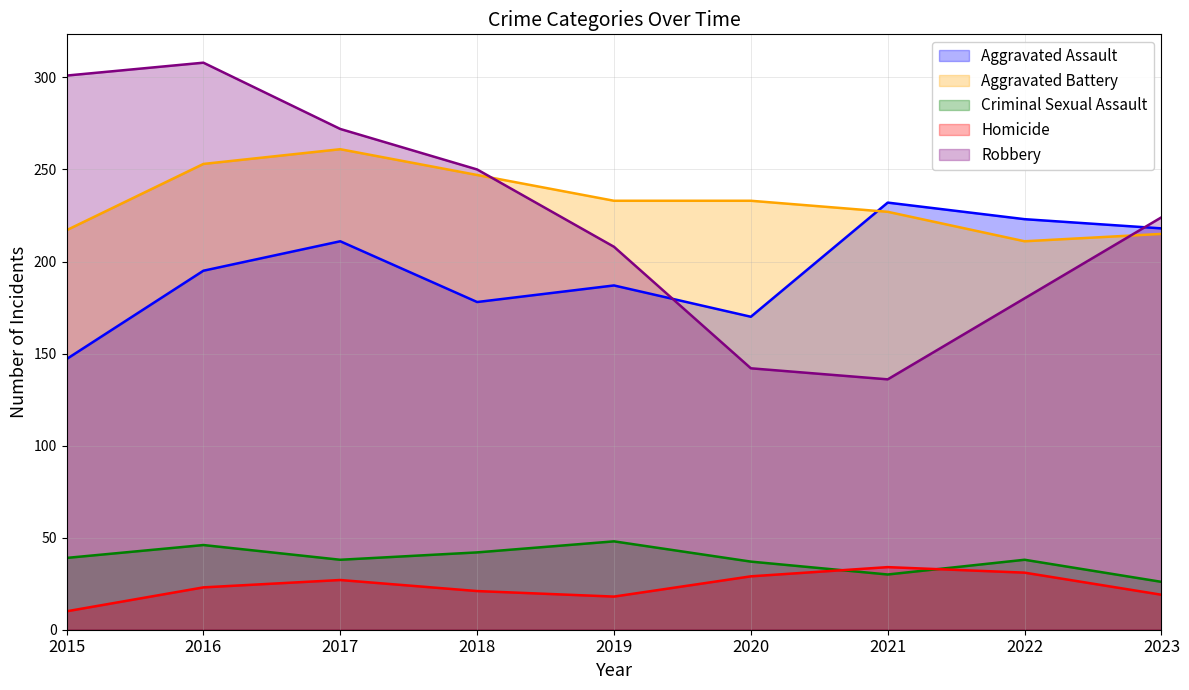

Where is Criminal Sexual Assault nearest to the value 37?

2020